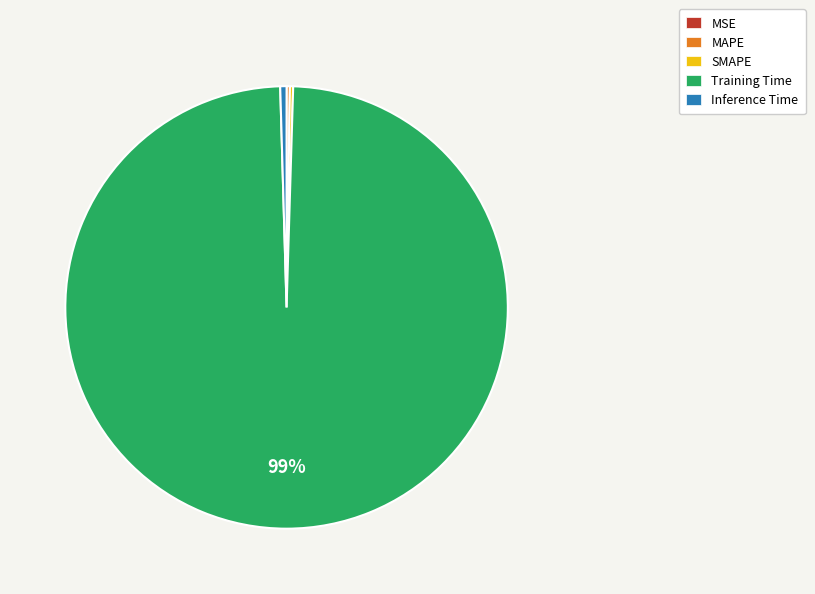

To the nearest percent, what is the average slice percentage?

20%